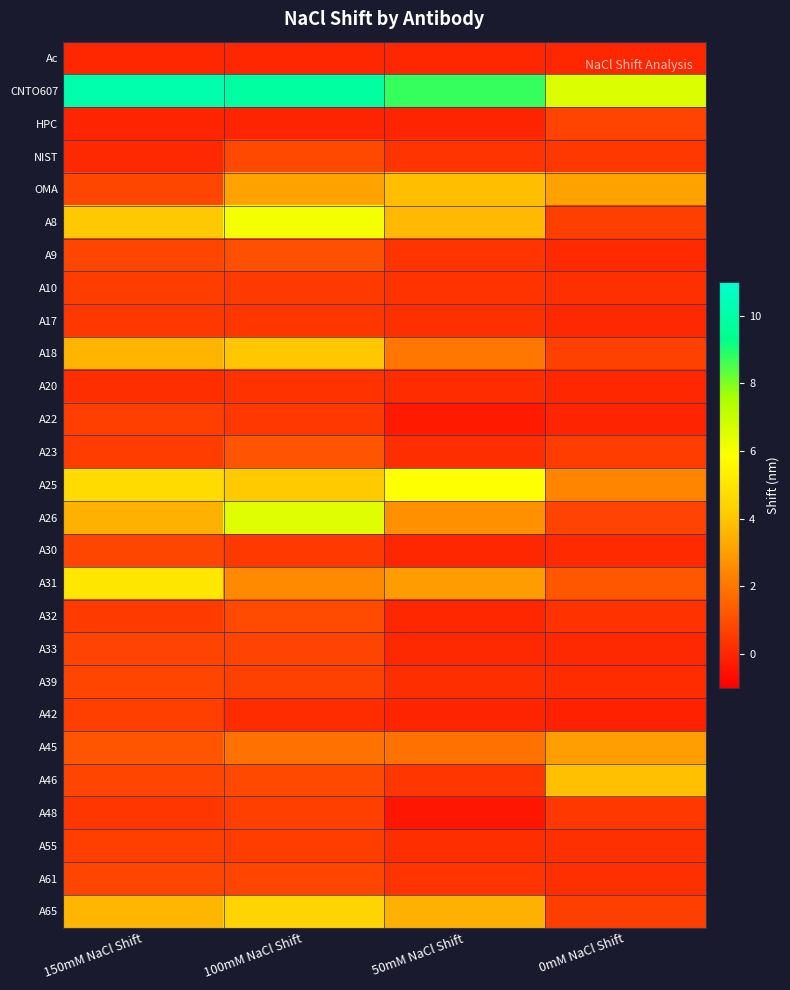

Reading right to left, what are all the values shown in this chart?

Ac: 0mM NaCl Shift=0.0	50mM NaCl Shift=0.0	100mM NaCl Shift=0.0	150mM NaCl Shift=0.0
CNTO607: 0mM NaCl Shift=6.6	50mM NaCl Shift=8.7	100mM NaCl Shift=9.9	150mM NaCl Shift=10.1
HPC: 0mM NaCl Shift=0.7	50mM NaCl Shift=-0.0	100mM NaCl Shift=-0.0	150mM NaCl Shift=-0.0
NIST: 0mM NaCl Shift=0.4	50mM NaCl Shift=0.4	100mM NaCl Shift=0.8	150mM NaCl Shift=0.1
OMA: 0mM NaCl Shift=3.1	50mM NaCl Shift=3.8	100mM NaCl Shift=3.1	150mM NaCl Shift=0.8
A8: 0mM NaCl Shift=0.6	50mM NaCl Shift=3.7	100mM NaCl Shift=6.0	150mM NaCl Shift=4.1
A9: 0mM NaCl Shift=0.1	50mM NaCl Shift=0.3	100mM NaCl Shift=1.0	150mM NaCl Shift=0.8
A10: 0mM NaCl Shift=0.2	50mM NaCl Shift=0.3	100mM NaCl Shift=0.5	150mM NaCl Shift=0.6
A17: 0mM NaCl Shift=0.0	50mM NaCl Shift=0.2	100mM NaCl Shift=0.4	150mM NaCl Shift=0.4
A18: 0mM NaCl Shift=0.7	50mM NaCl Shift=2.0	100mM NaCl Shift=4.0	150mM NaCl Shift=3.6
A20: 0mM NaCl Shift=0.0	50mM NaCl Shift=0.1	100mM NaCl Shift=0.3	150mM NaCl Shift=0.2
A22: 0mM NaCl Shift=-0.0	50mM NaCl Shift=-0.3	100mM NaCl Shift=0.4	150mM NaCl Shift=0.6
A23: 0mM NaCl Shift=0.6	50mM NaCl Shift=0.2	100mM NaCl Shift=1.1	150mM NaCl Shift=0.6
A25: 0mM NaCl Shift=2.4	50mM NaCl Shift=5.9	100mM NaCl Shift=4.1	150mM NaCl Shift=4.7
A26: 0mM NaCl Shift=0.7	50mM NaCl Shift=2.7	100mM NaCl Shift=6.5	150mM NaCl Shift=3.5
A30: 0mM NaCl Shift=0.1	50mM NaCl Shift=-0.0	100mM NaCl Shift=0.5	150mM NaCl Shift=0.8
A31: 0mM NaCl Shift=1.2	50mM NaCl Shift=3.0	100mM NaCl Shift=2.5	150mM NaCl Shift=5.1
A32: 0mM NaCl Shift=0.3	50mM NaCl Shift=0.0	100mM NaCl Shift=0.9	150mM NaCl Shift=0.5
A33: 0mM NaCl Shift=0.0	50mM NaCl Shift=0.1	100mM NaCl Shift=0.7	150mM NaCl Shift=0.7
A39: 0mM NaCl Shift=0.1	50mM NaCl Shift=0.2	100mM NaCl Shift=0.7	150mM NaCl Shift=0.7
A42: 0mM NaCl Shift=-0.1	50mM NaCl Shift=-0.0	100mM NaCl Shift=0.2	150mM NaCl Shift=0.6
A45: 0mM NaCl Shift=3.0	50mM NaCl Shift=1.9	100mM NaCl Shift=1.9	150mM NaCl Shift=1.2
A46: 0mM NaCl Shift=3.9	50mM NaCl Shift=0.4	100mM NaCl Shift=0.9	150mM NaCl Shift=0.7
A48: 0mM NaCl Shift=0.4	50mM NaCl Shift=-0.4	100mM NaCl Shift=0.6	150mM NaCl Shift=0.4
A55: 0mM NaCl Shift=0.2	50mM NaCl Shift=0.2	100mM NaCl Shift=0.6	150mM NaCl Shift=0.6
A61: 0mM NaCl Shift=0.3	50mM NaCl Shift=0.3	100mM NaCl Shift=0.8	150mM NaCl Shift=0.8
A65: 0mM NaCl Shift=0.6	50mM NaCl Shift=3.5	100mM NaCl Shift=4.5	150mM NaCl Shift=3.6